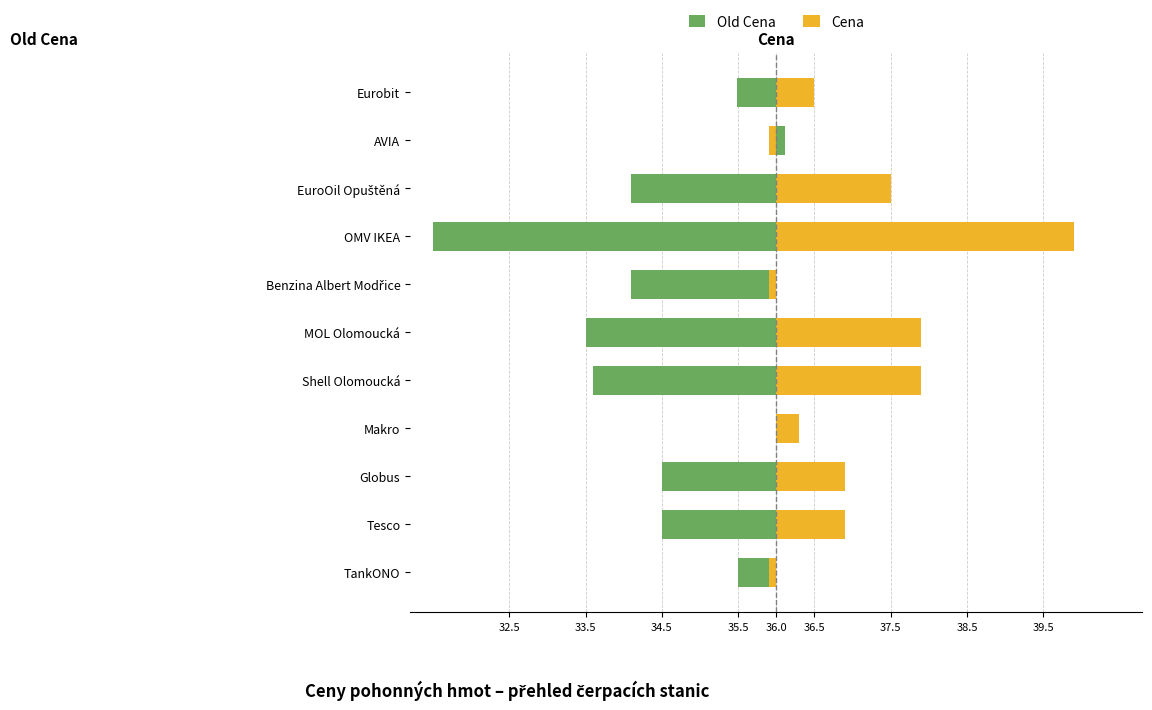

What position from the left is MOL Olomoucká?

6